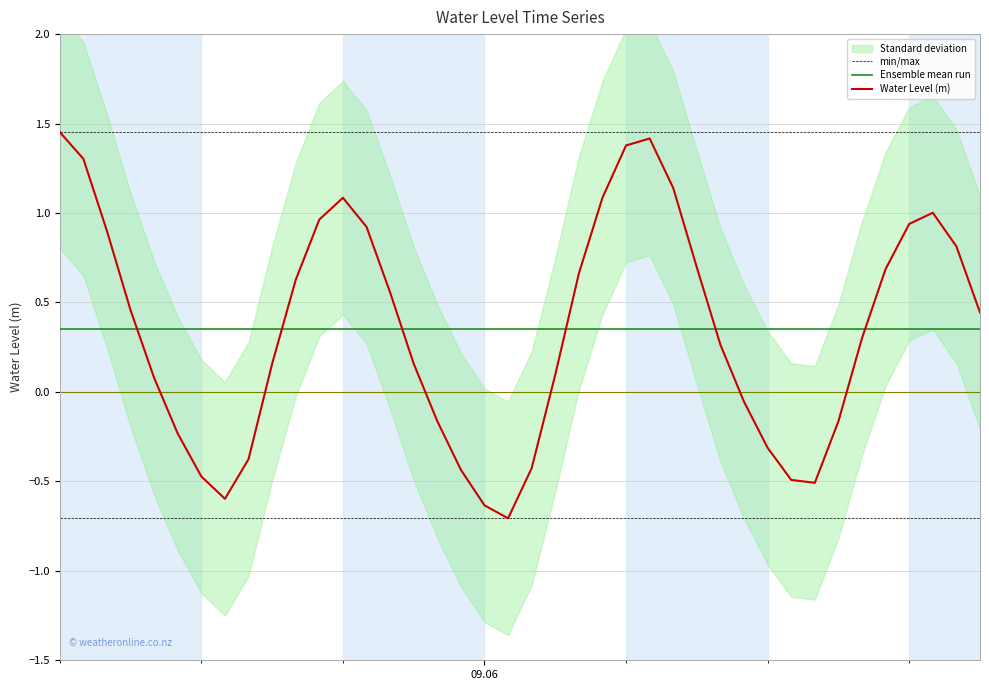

What is the lowest value of the Water Level (m) series?

-0.7